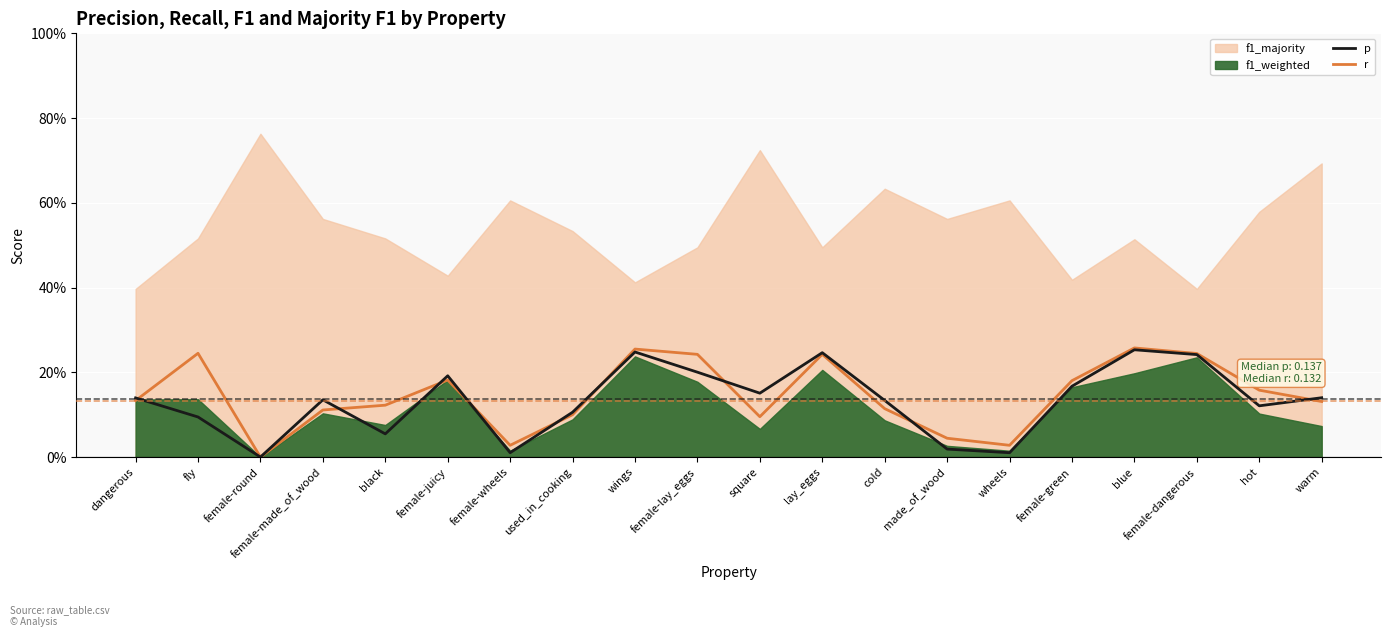

Between female-juicy and wheels, which is larger?

female-juicy